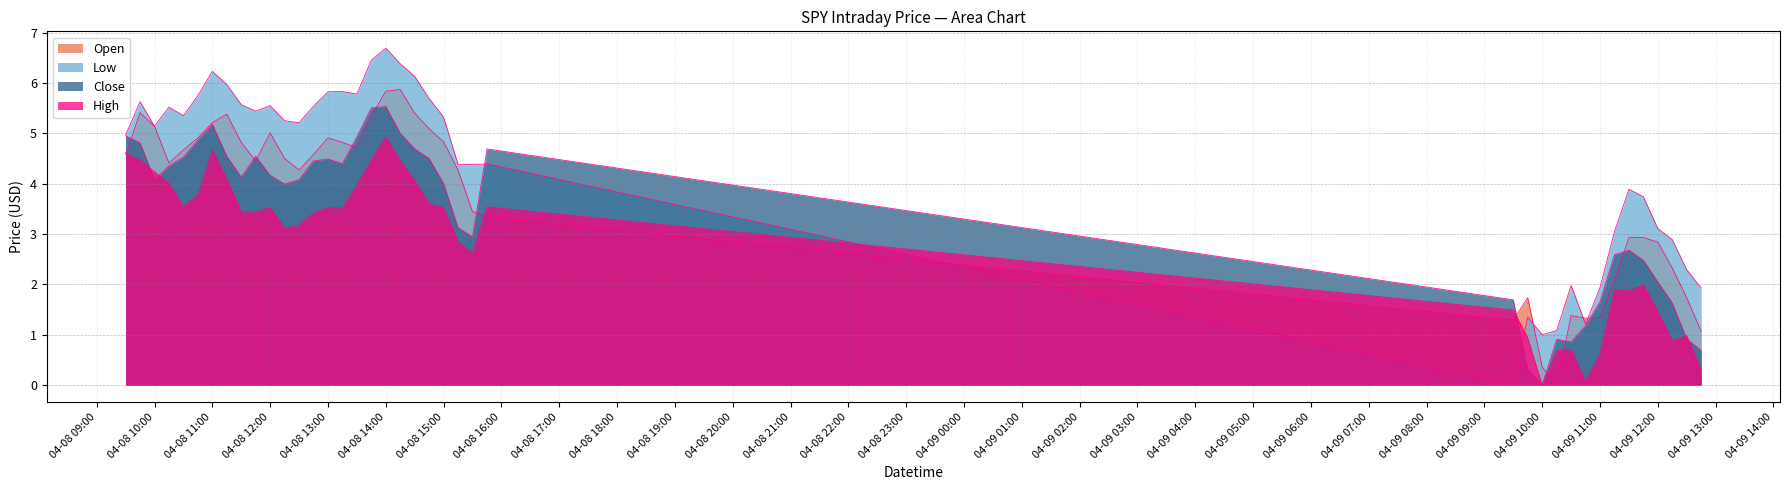

Does the chart have visible grid lines?

Yes